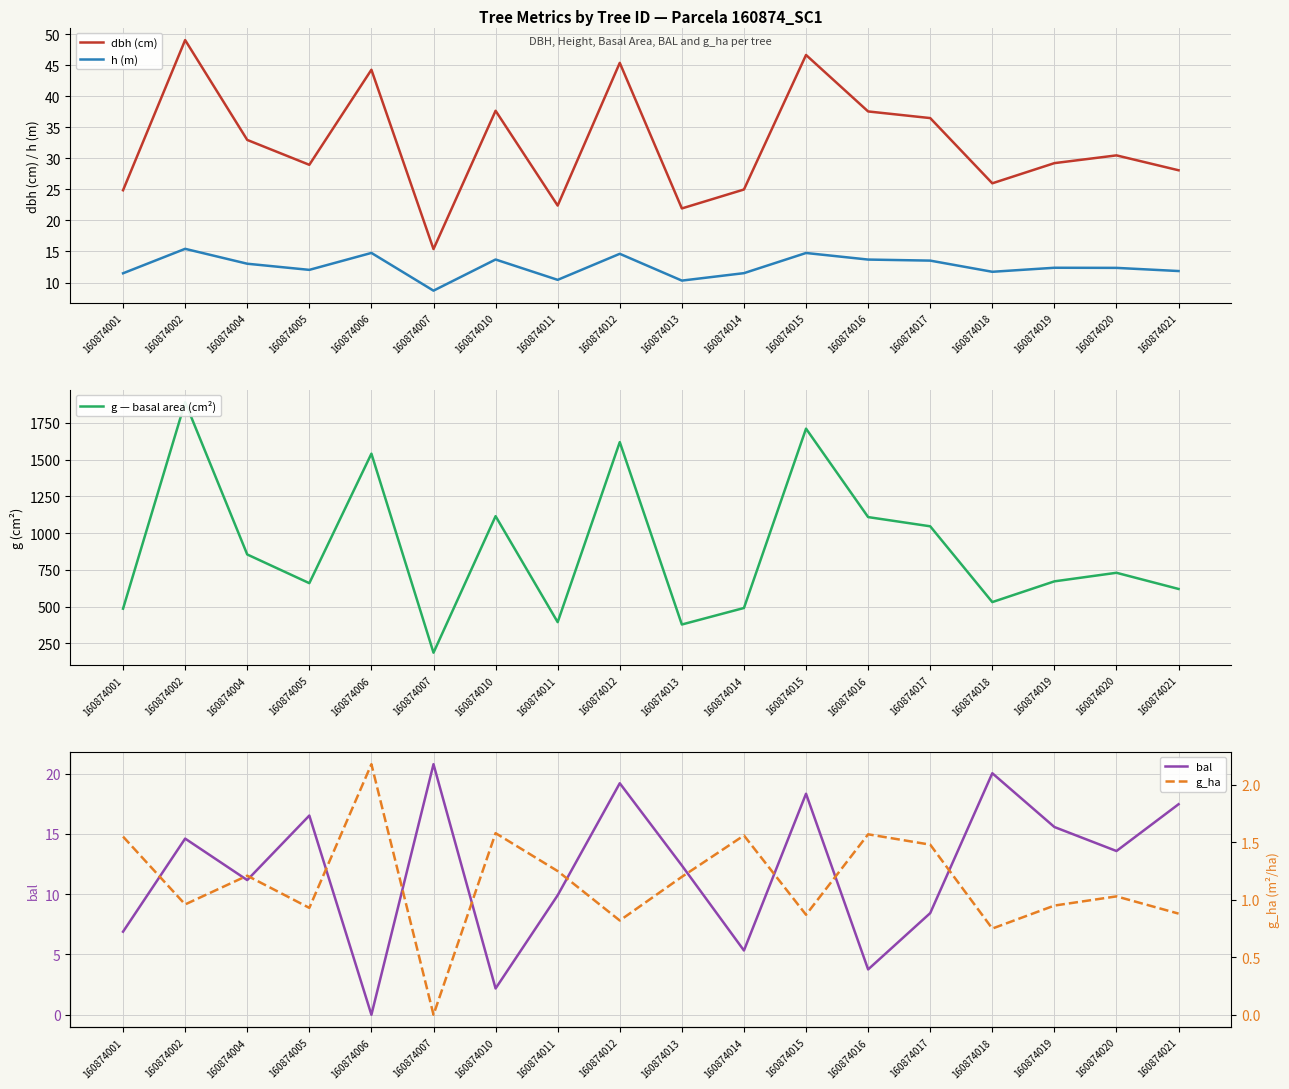

How many interior local valleys does the bal series have?

6